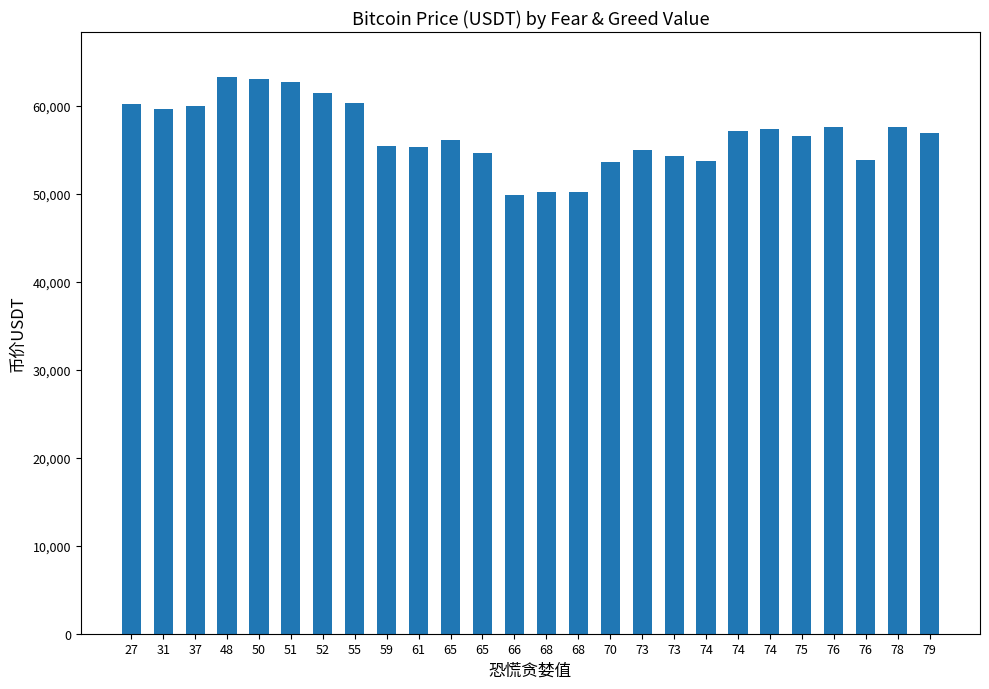

How many series are shown in this chart?

1